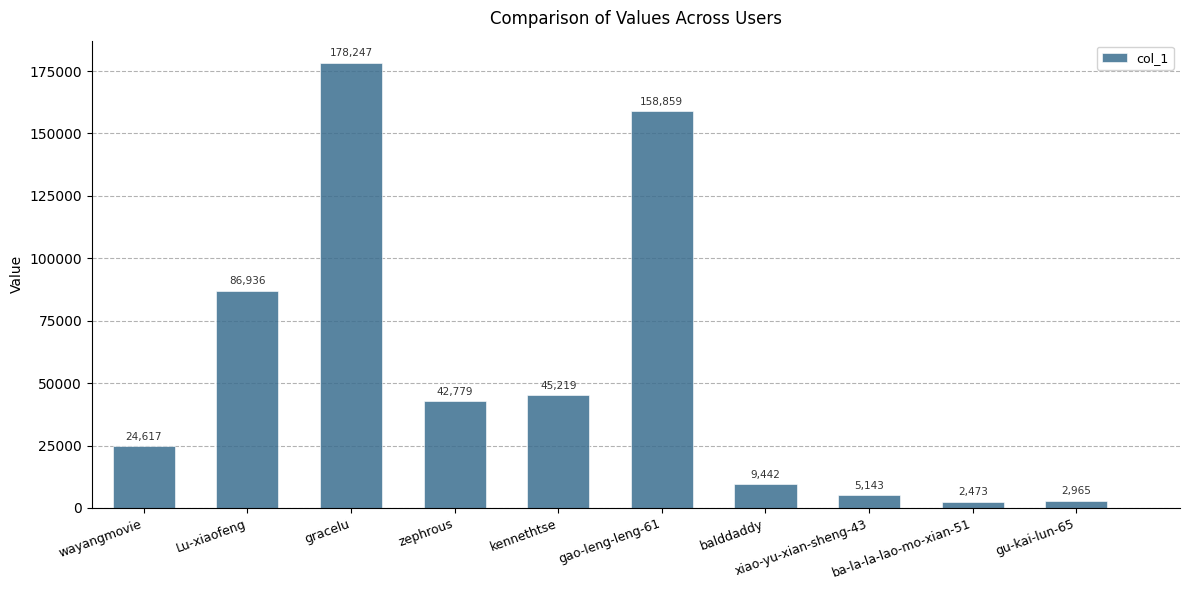

What is the sum of all values?

556680